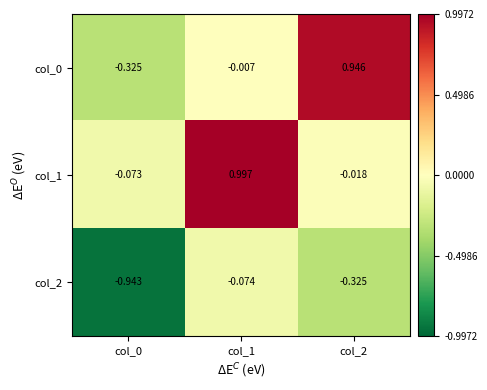

Which series has the largest total across all categories?

col_1